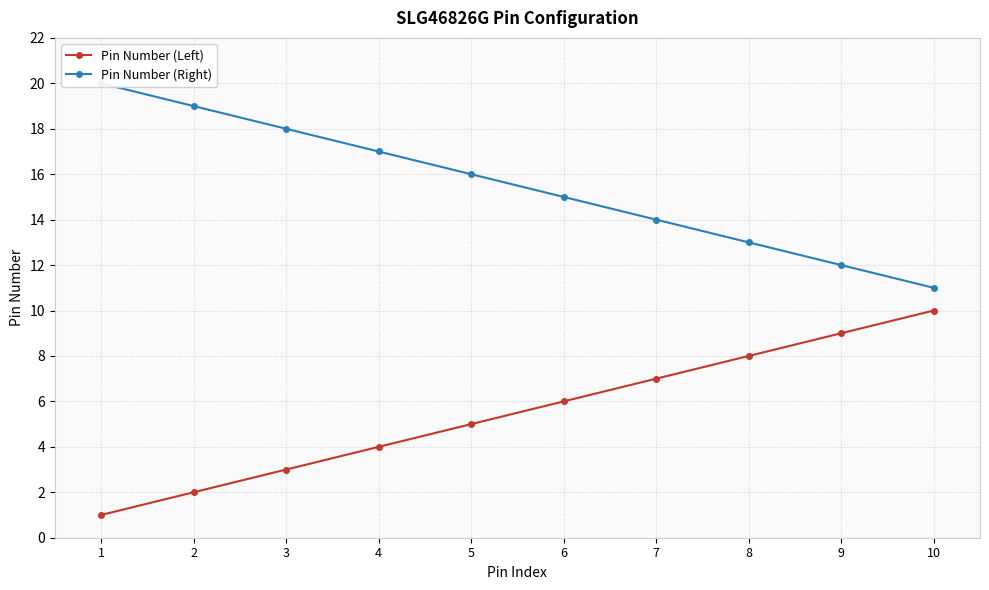

What is the value of the Pin Number (Left) point at the 7th from the left?

7